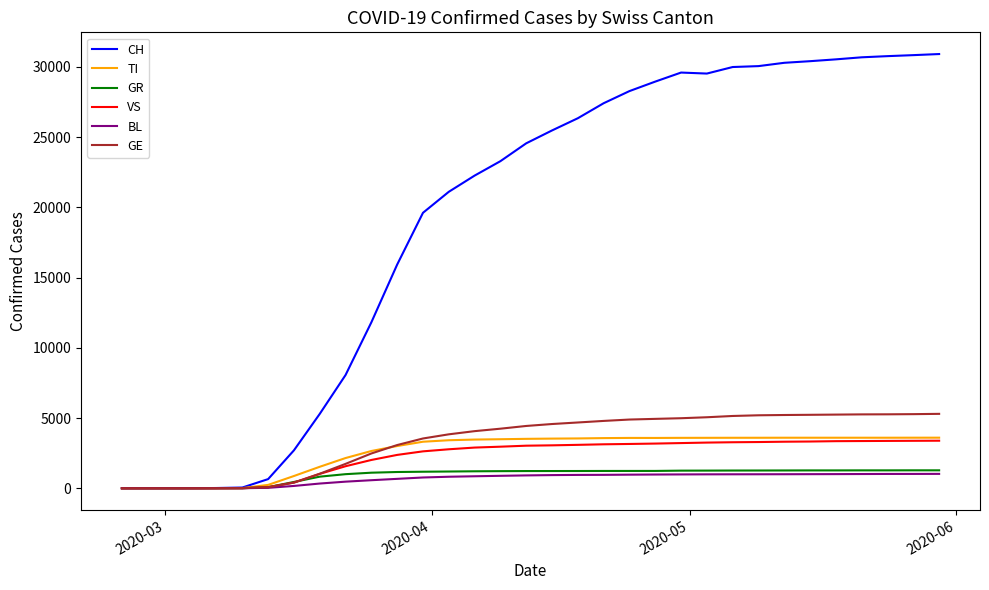

Which series has the largest range (max minus min)?

CH